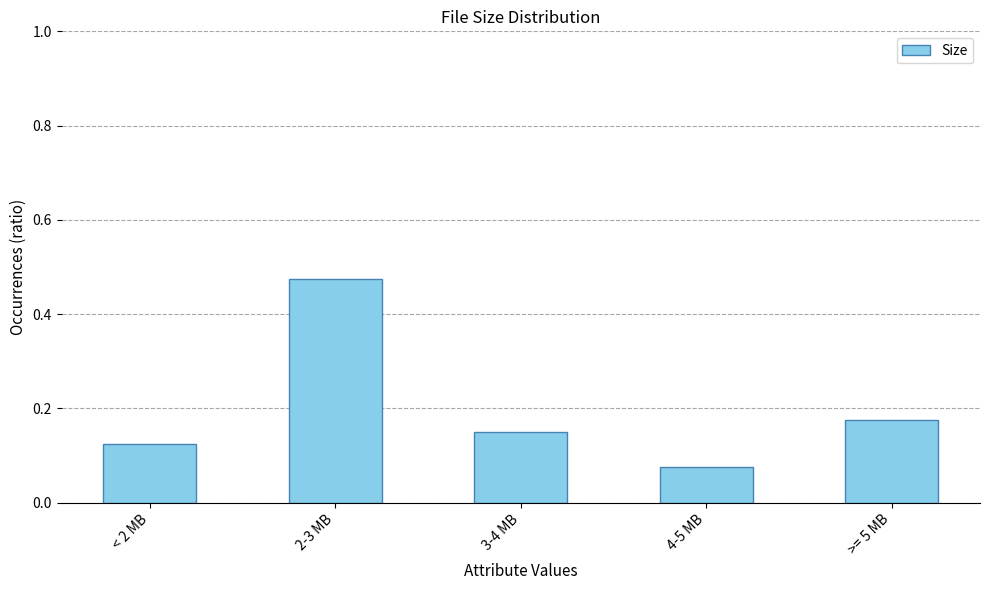

Is it true that the value at >= 5 MB is 0.0?

False